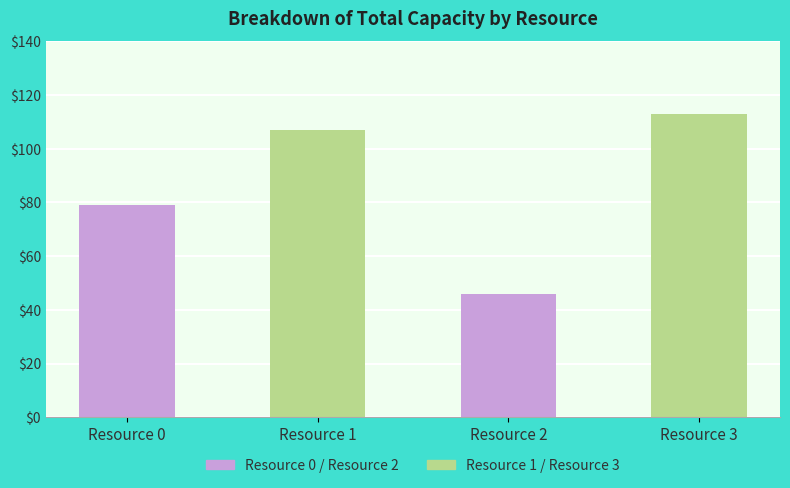

Rank the categories by value from highest to lowest.

Resource 3, Resource 1, Resource 0, Resource 2